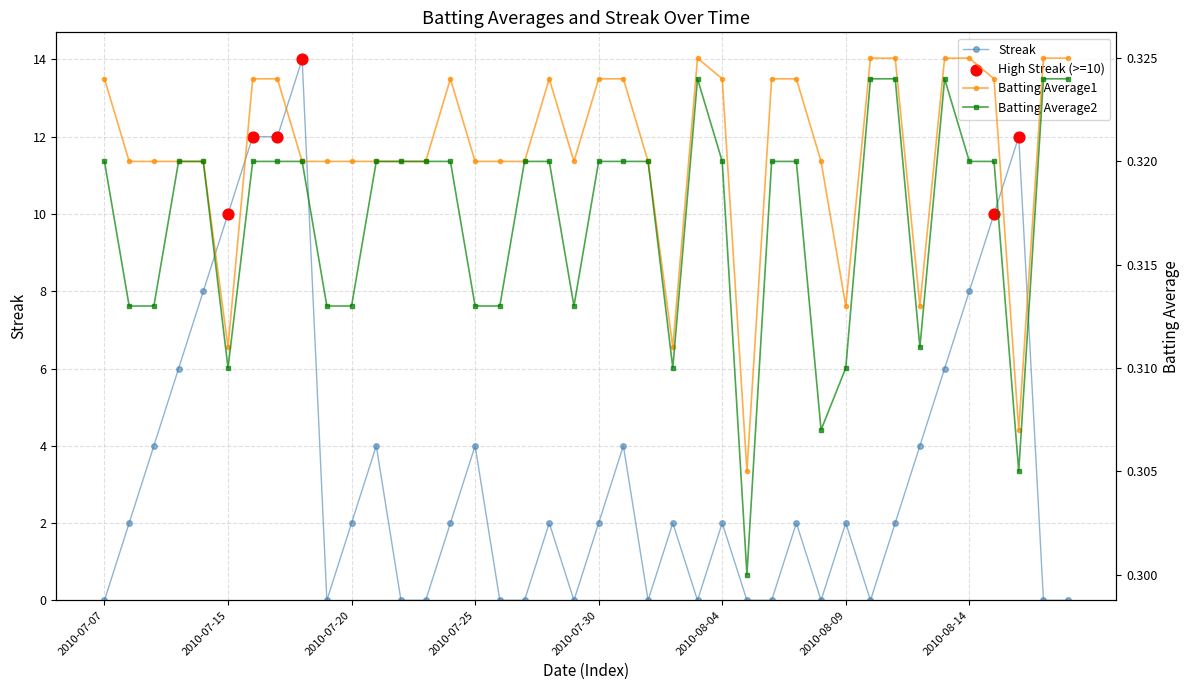

Which series reaches the minimum Y coordinate?

Streak